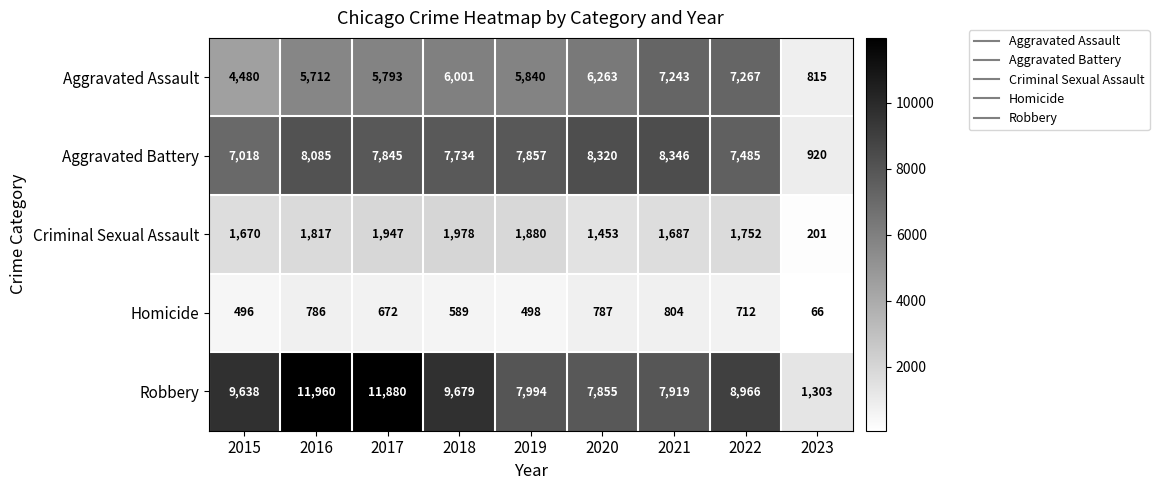

What value does the Aggravated Battery series have at 2018, to the nearest 50?

7750